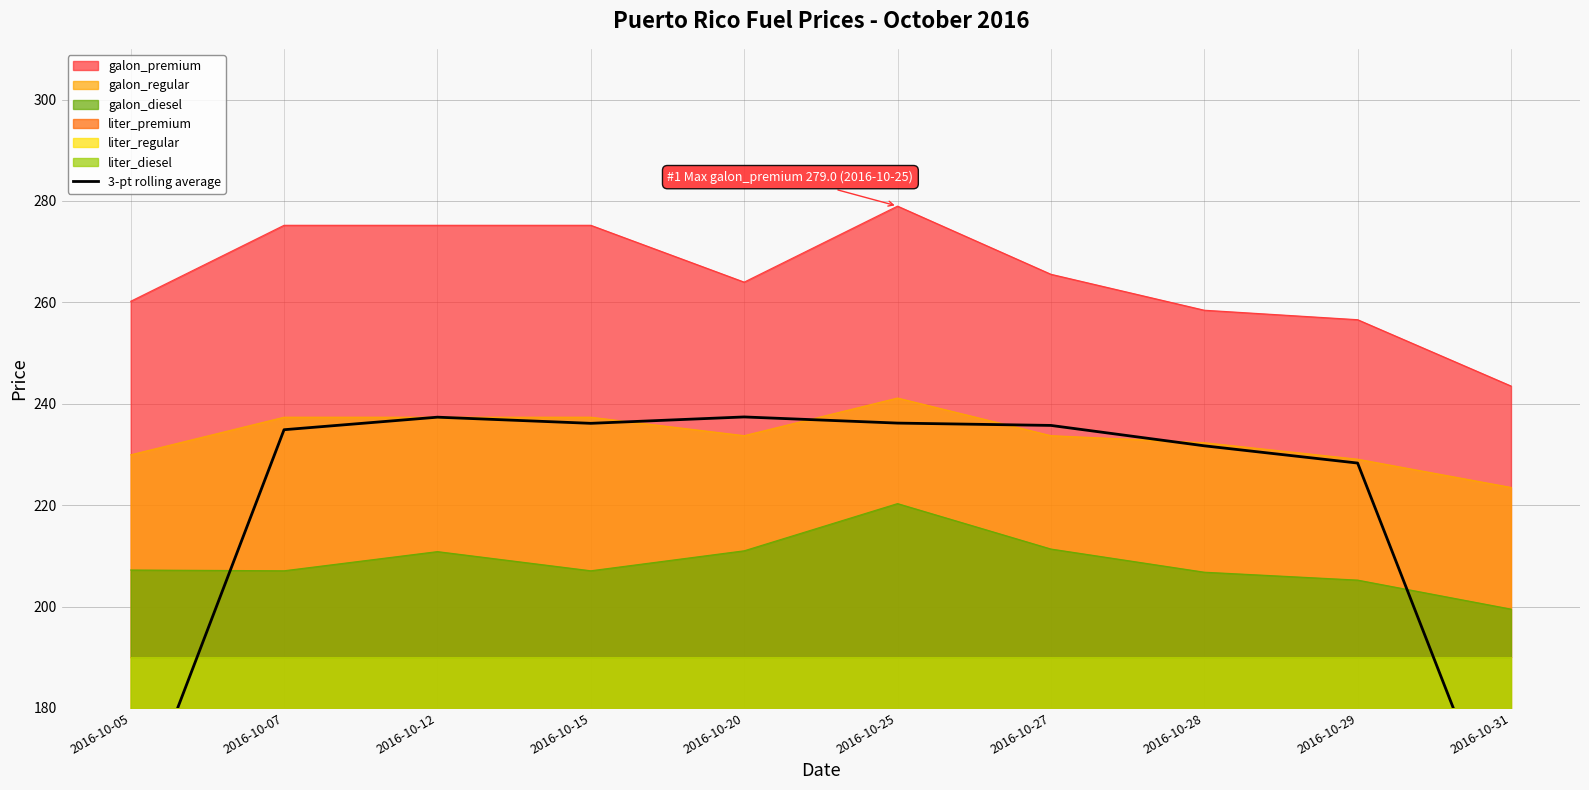

How many lines are shown in the chart?

1